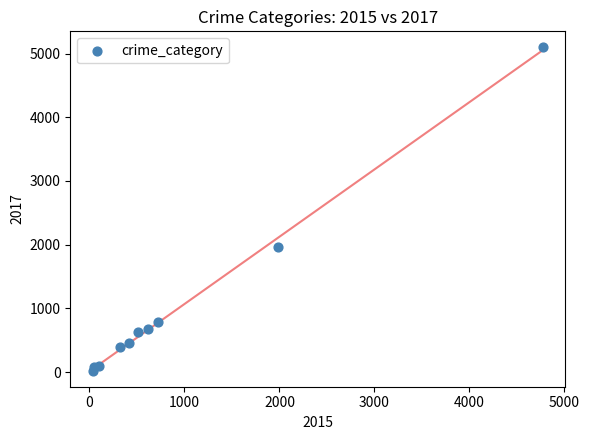

What is the average X value?

954